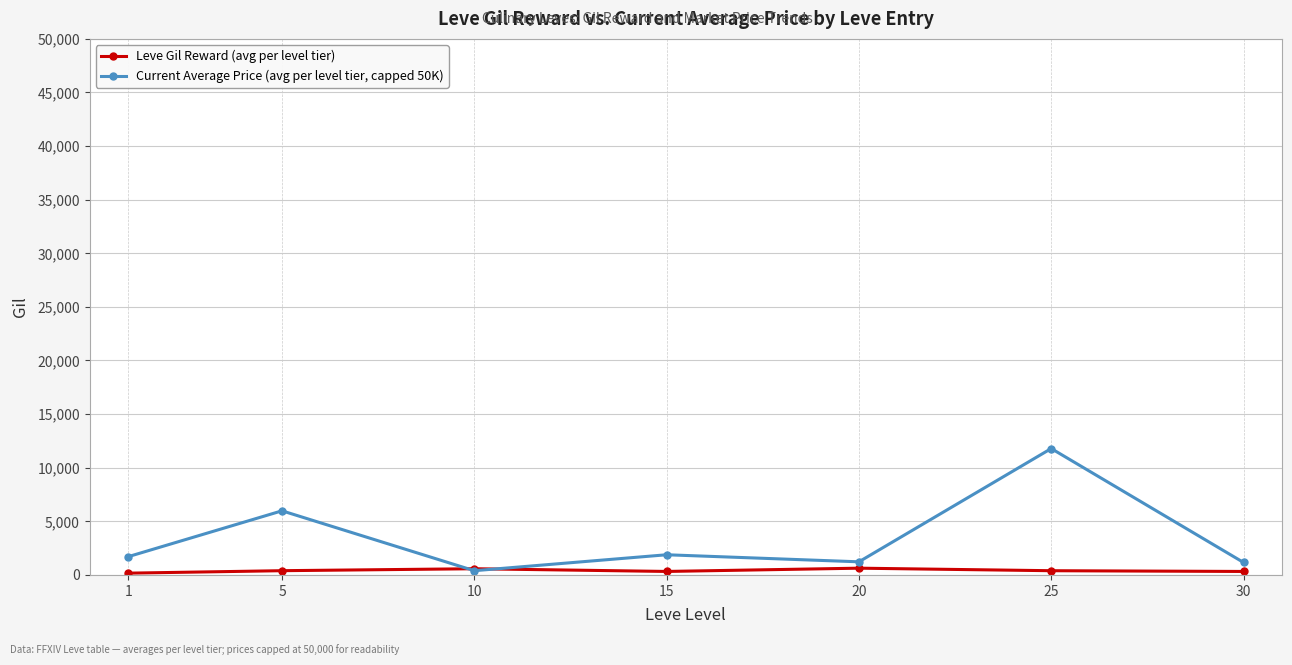

What is the sum of all Current Average Price (avg per level tier, capped 50K) values?

24121.6